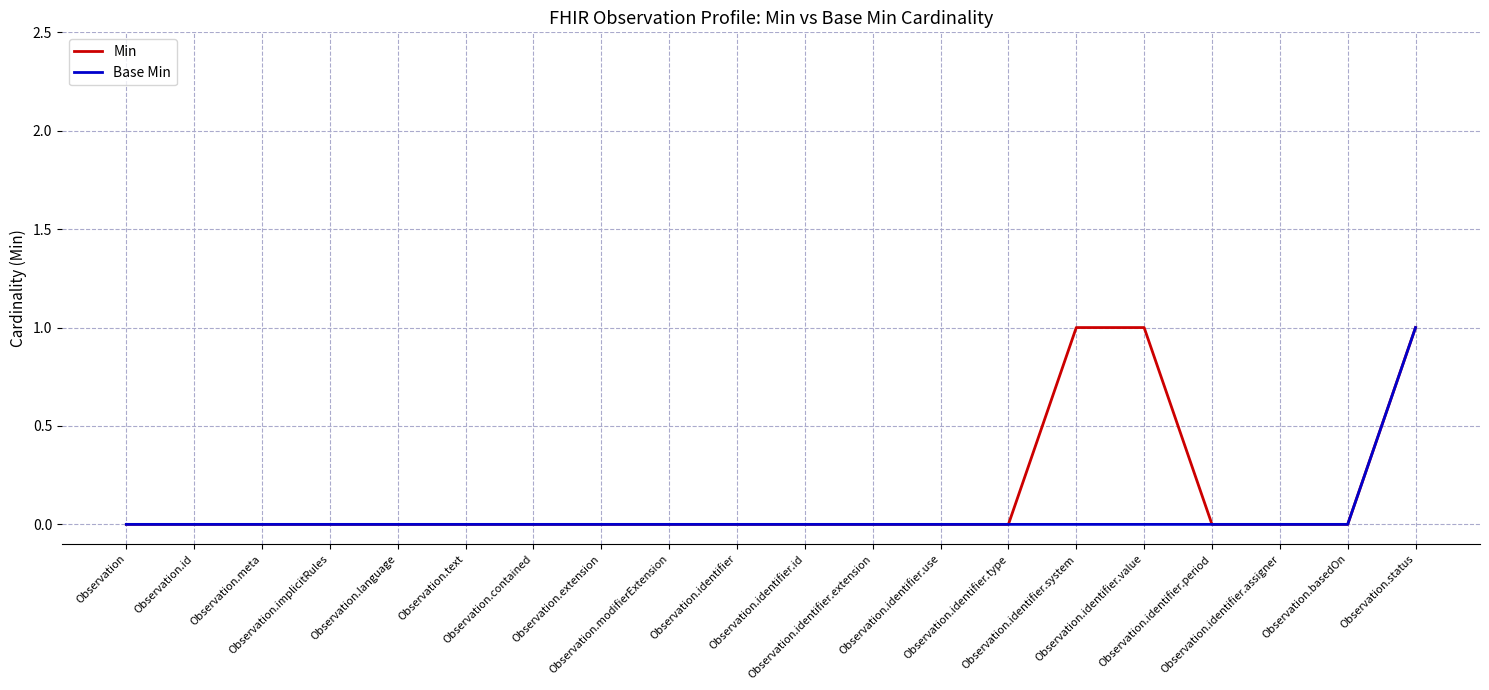

Between Observation.identifier.assigner and Observation.identifier.type, which is larger?

Observation.identifier.assigner